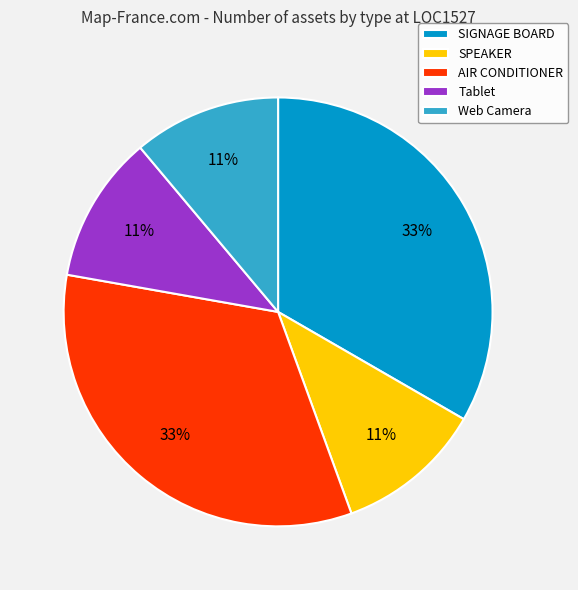

Is the sum of SIGNAGE BOARD and Tablet greater than half?

No